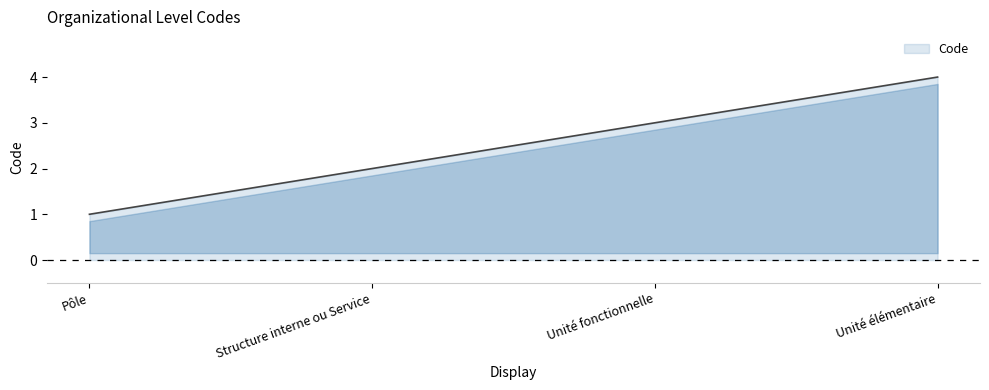

What position from the right is Structure interne ou Service?

3